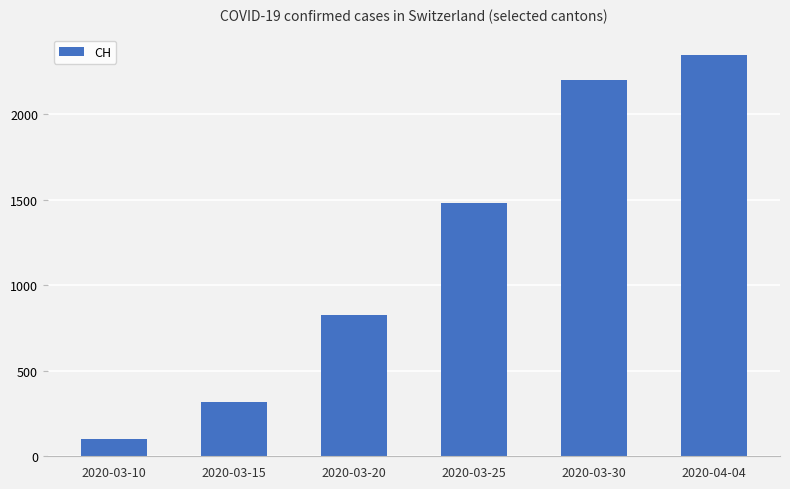

What is the difference between the maximum and second lowest values?

2032